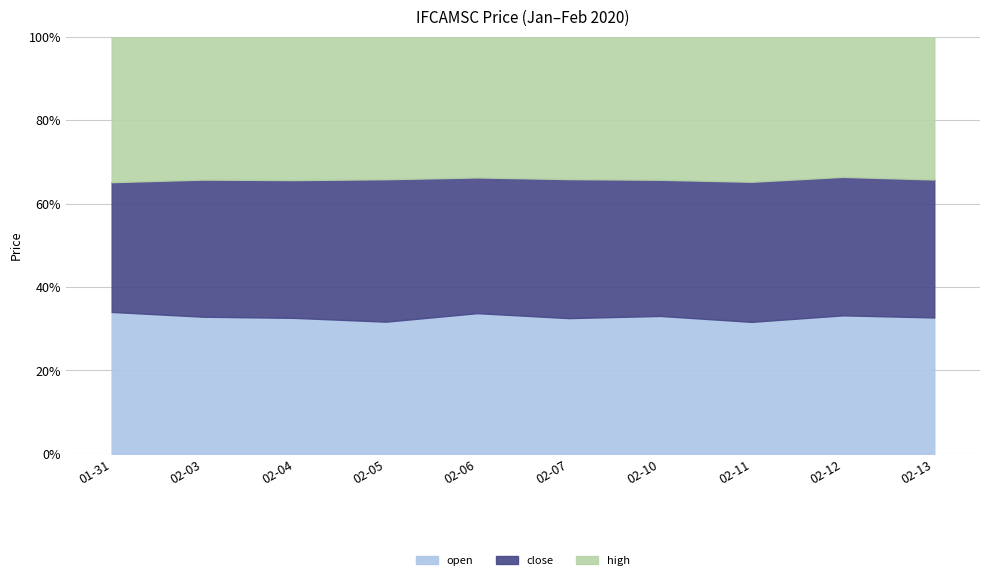

At how many categories does at least one series exceed 0?

10